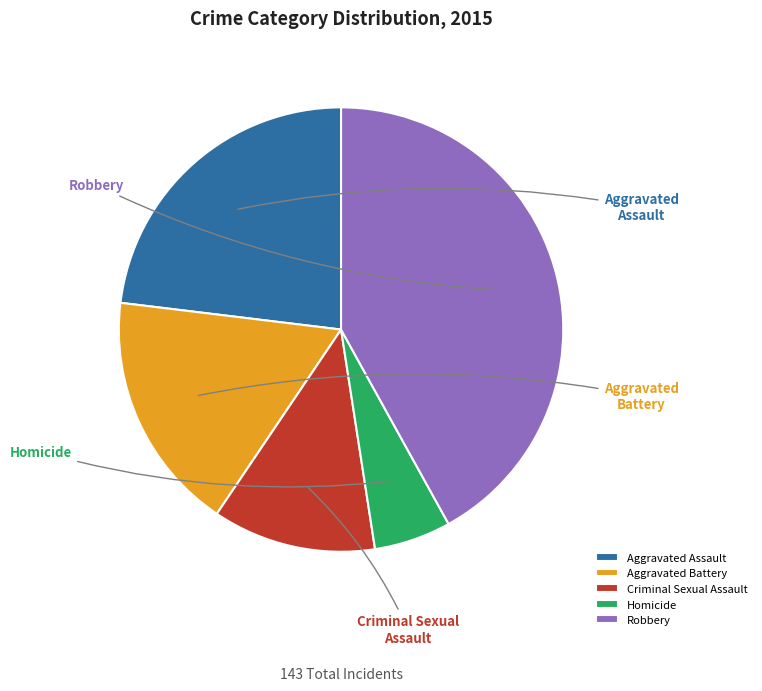

Rank the categories by value from lowest to highest.

Homicide, Criminal Sexual Assault, Aggravated Battery, Aggravated Assault, Robbery